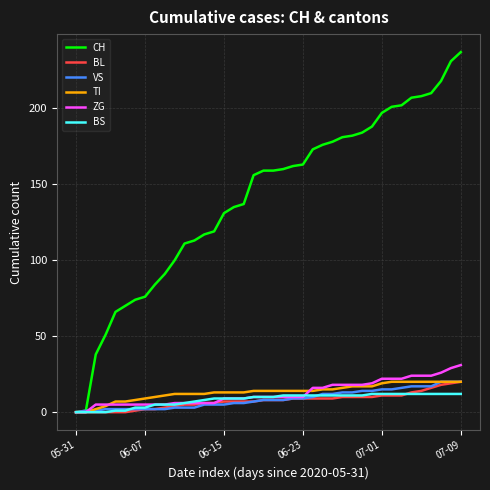

Which series has the widest spread of values?

CH